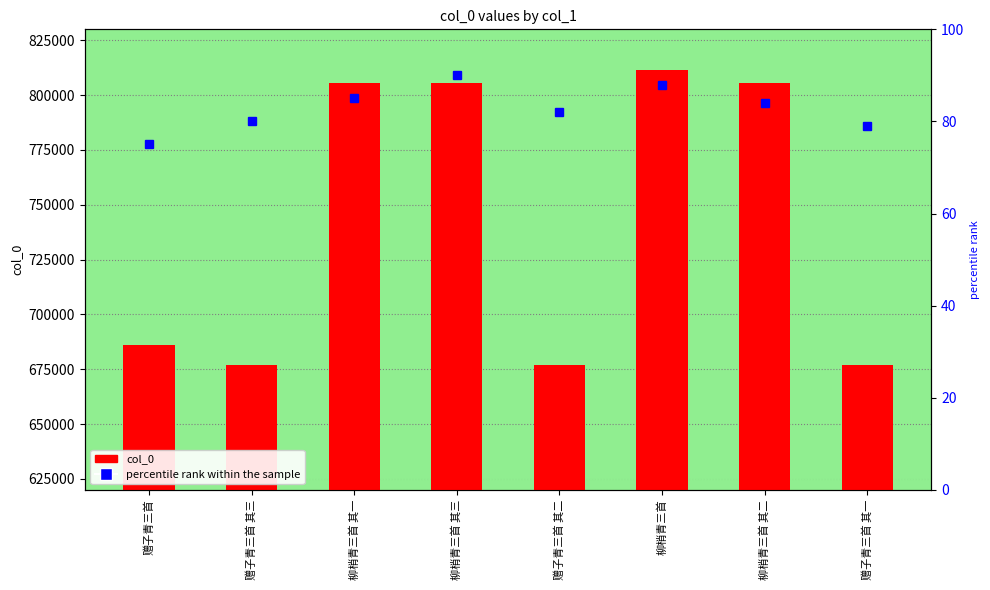

Is it true that the value at 赠子青三首 其一 is 676788?

True